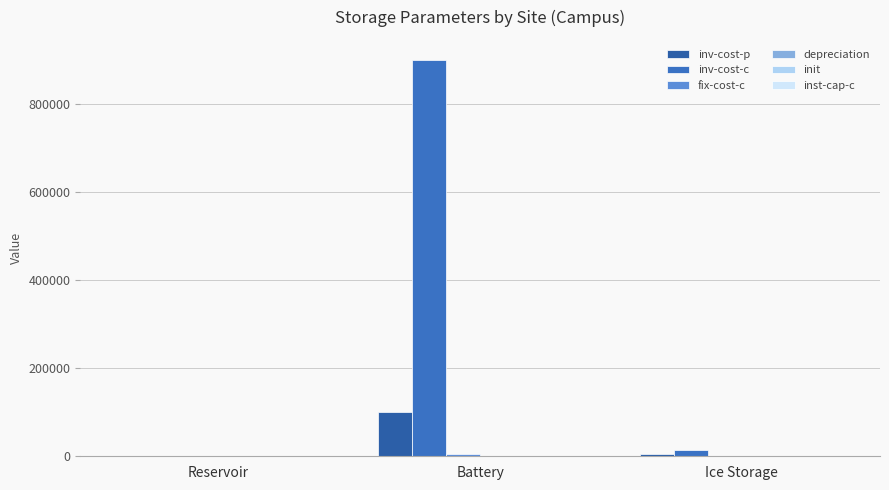

How many groups of bars are there?

3